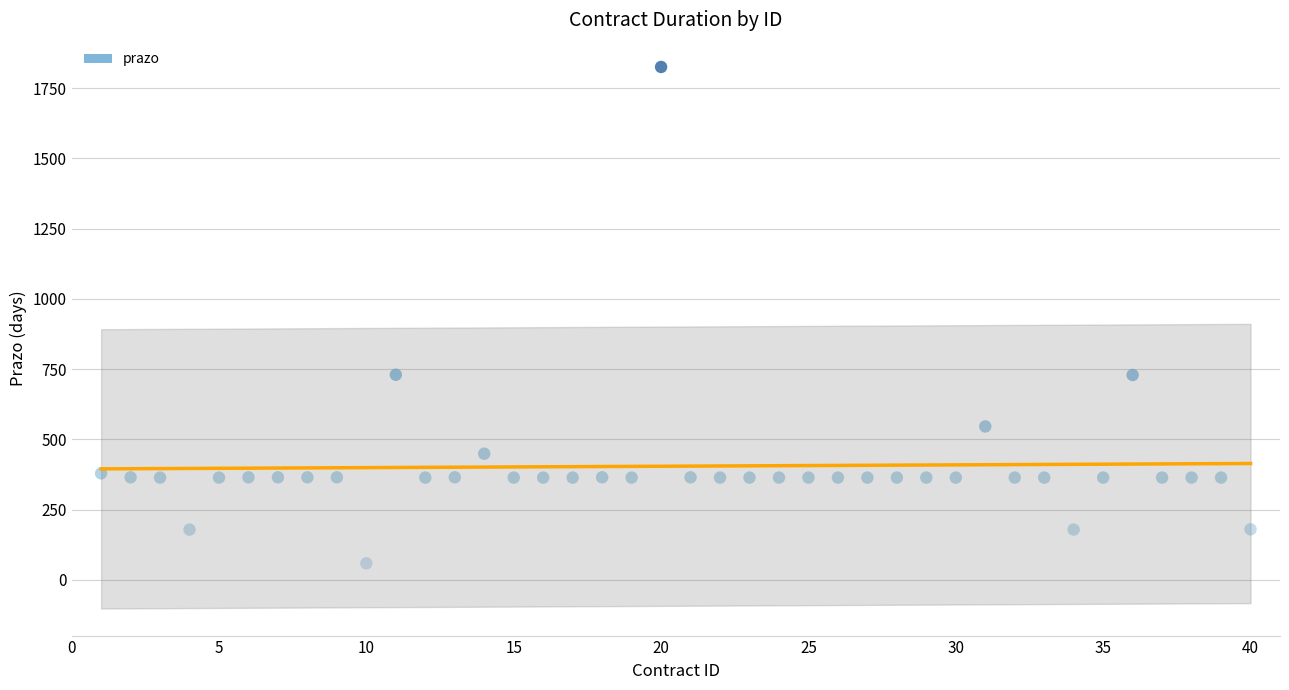

What is the range of Y values (max minus min)?

1766